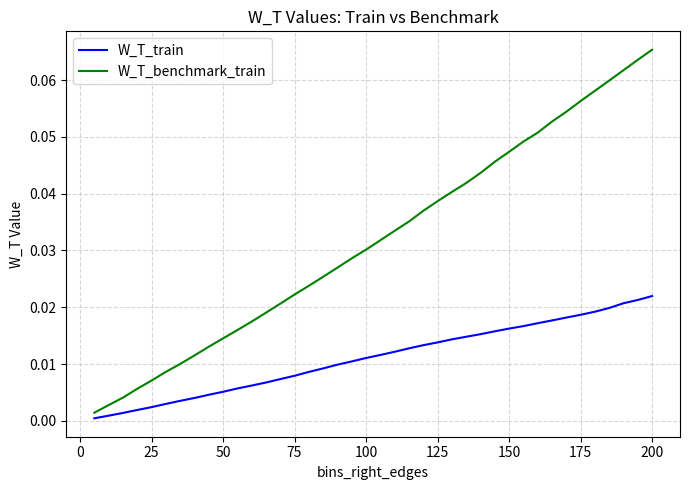

Rank the series by their average value, from highest to lowest.

W_T_benchmark_train, W_T_train